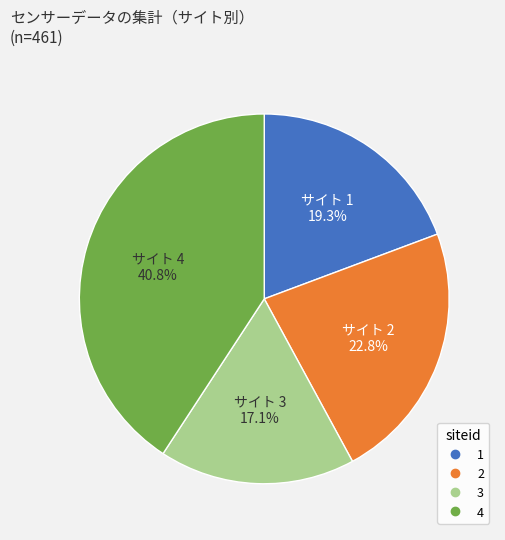

What is the largest slice in the pie chart?

4